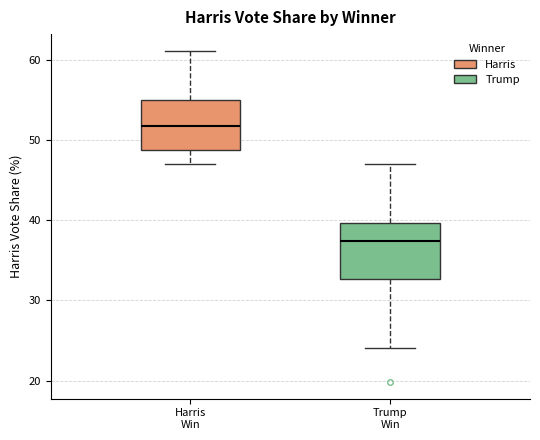

Which box has the lowest median line?

Trump Win